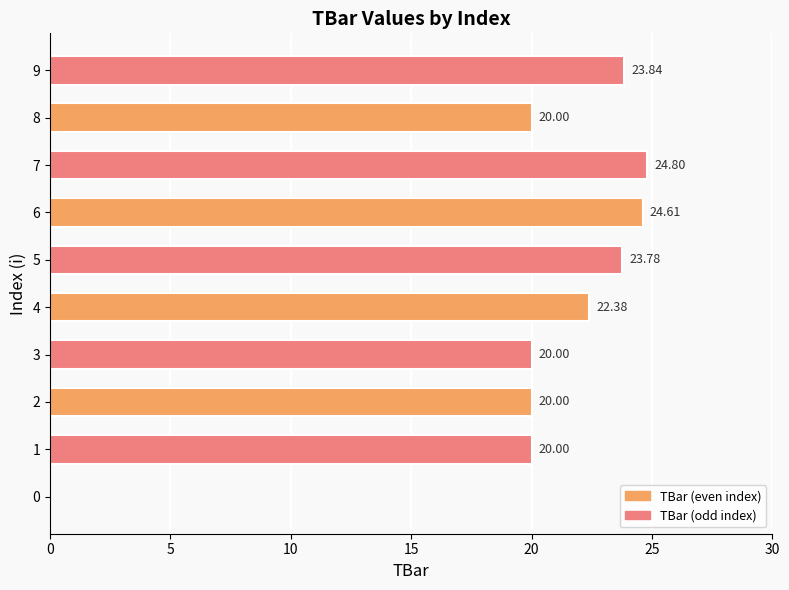

What is the sum of all values?

199.4